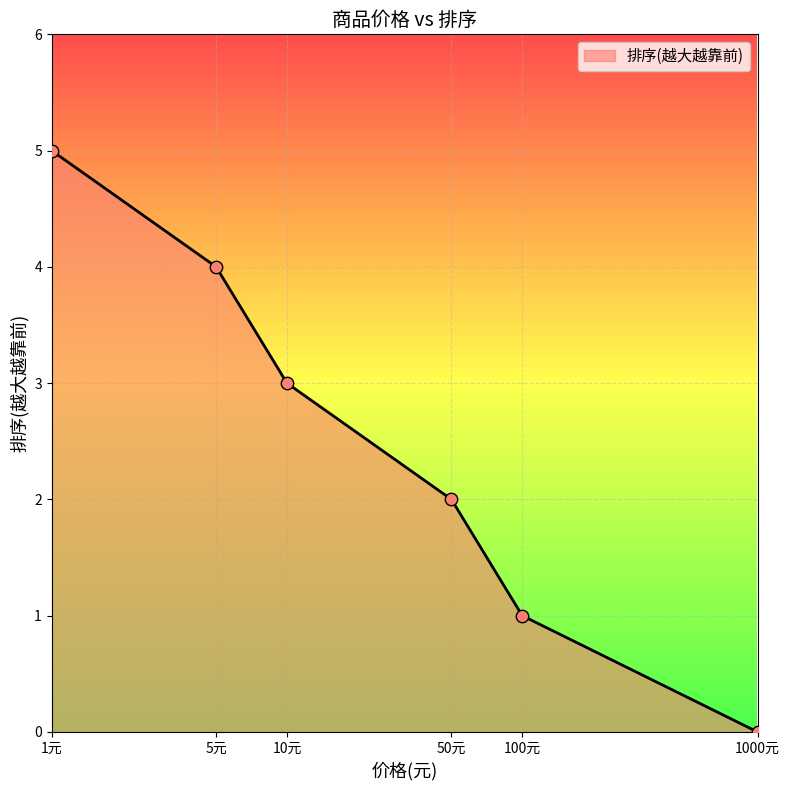

True or false: there are more than 1 points higher than both neighbors.

False